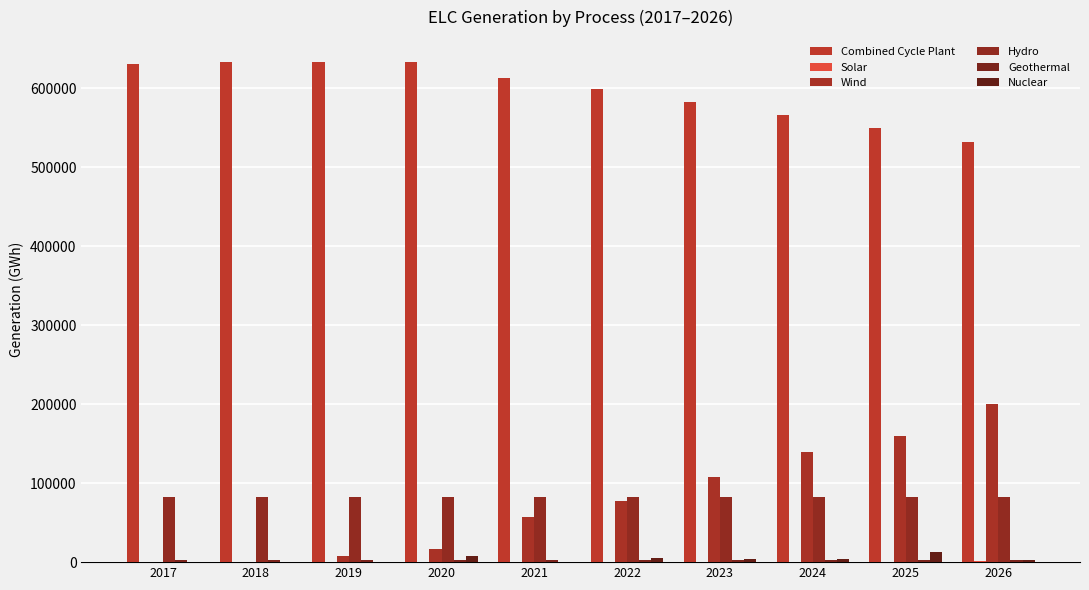

How many data points does each series have?

10